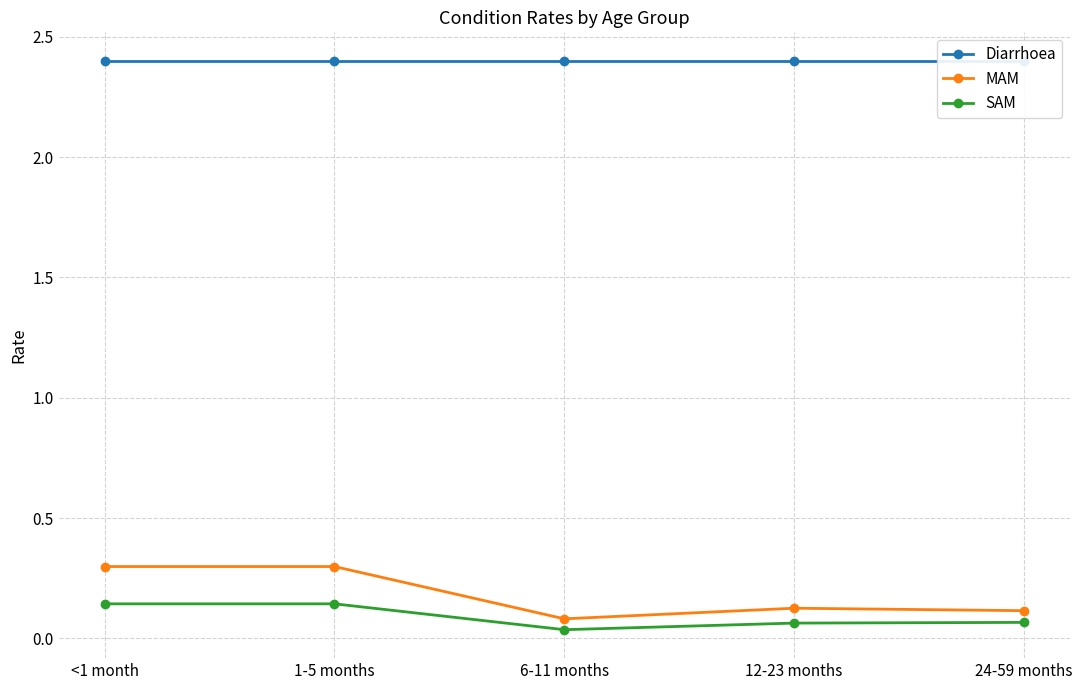

What is the average value of the Diarrhoea series?

2.4